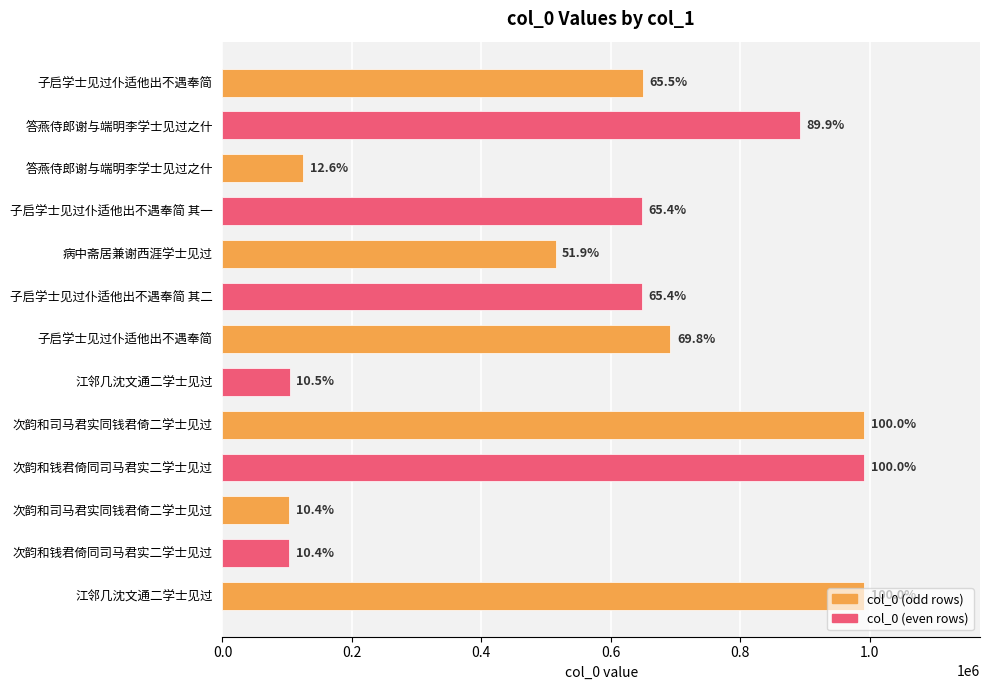

What is the sum of the values at 答燕侍郎谢与端明李学士见过之什 and 次韵和司马君实同钱君倚二学士见过?

1884145